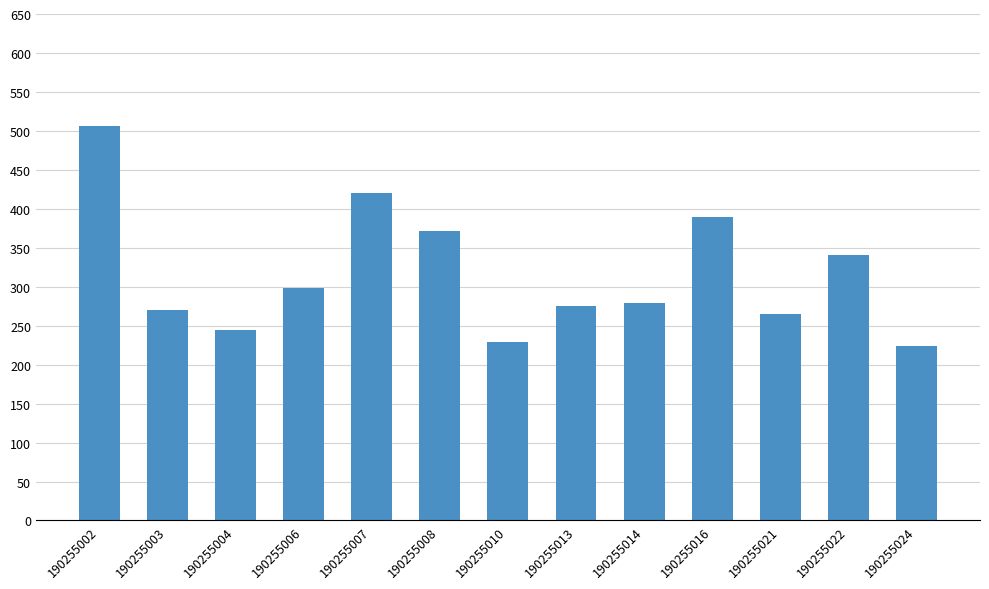

Read the value at 190255016.

389.6